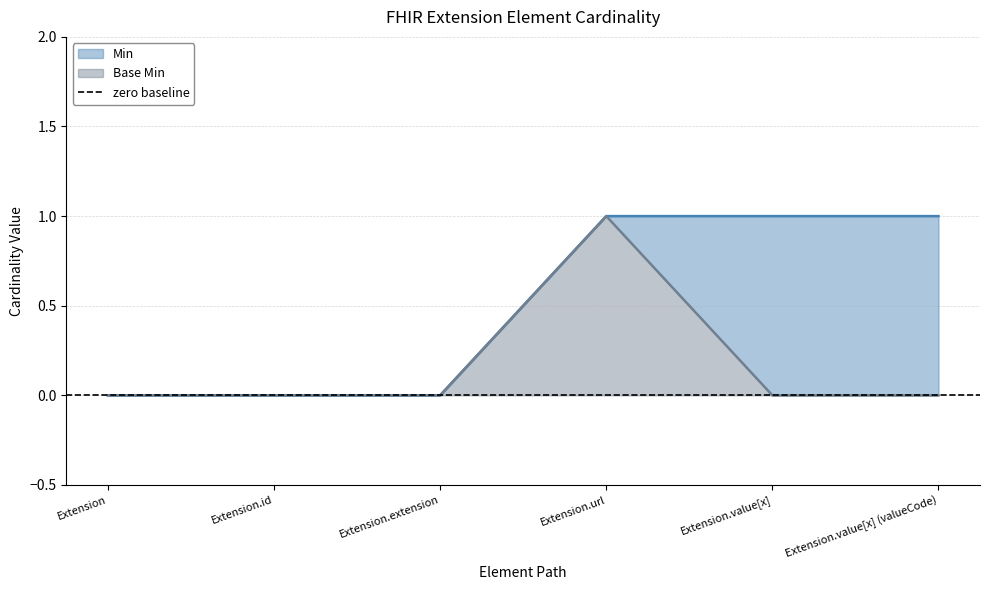

Where is Base Min nearest to the value 0?

Extension